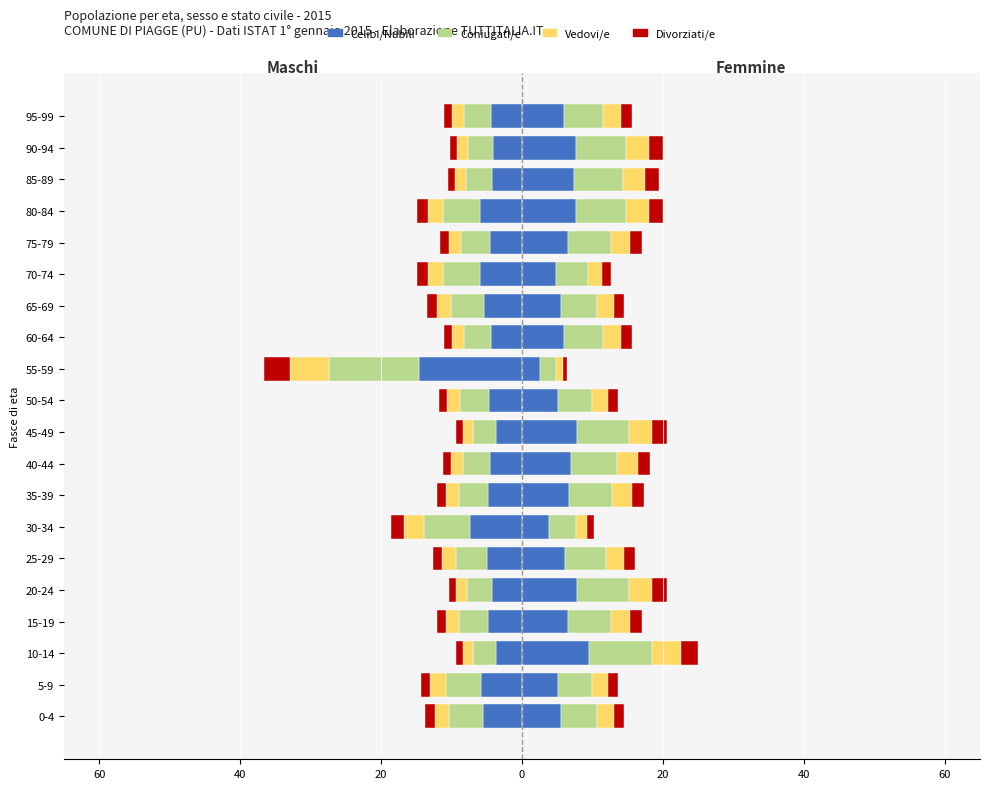

Is it true that Divorziati/e equals -1.2 at 15-19?

True